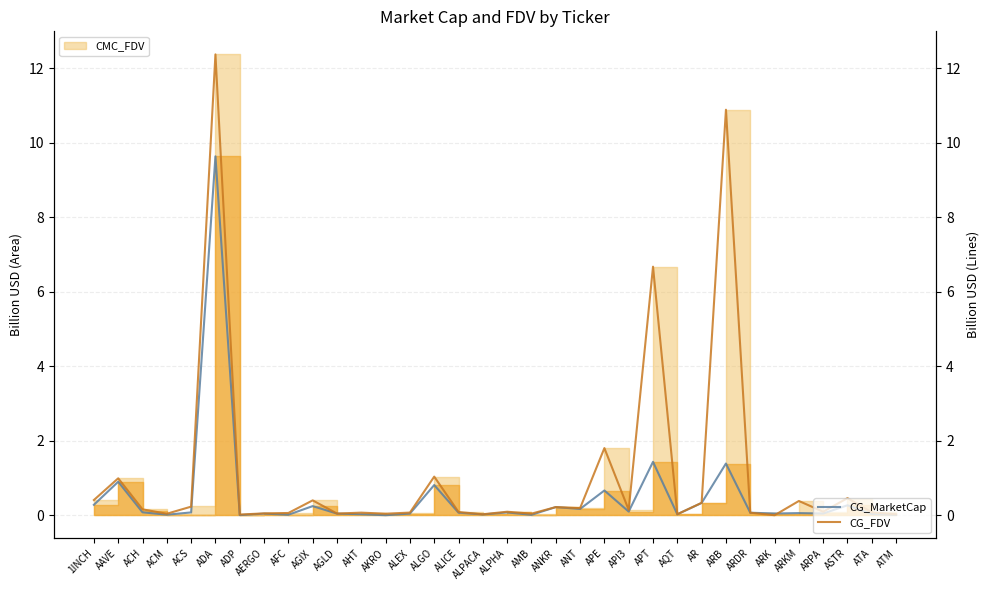

What is the spread (max minus min) of values at ALGO?

0.2